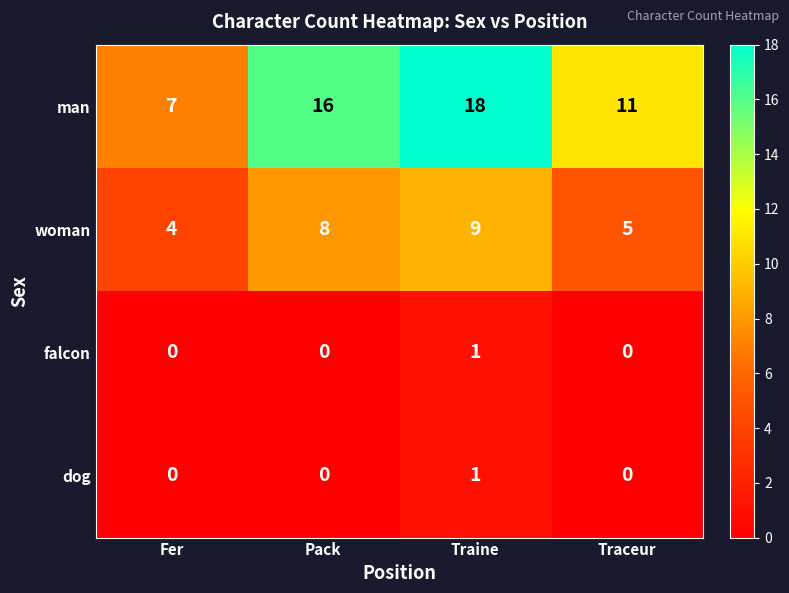

The value of woman at Pack is 12. True or false?

False